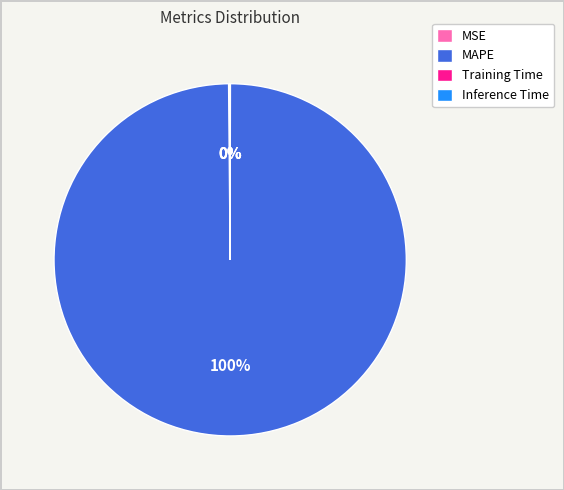

To the nearest percent, what is the difference between the largest and smallest slice percentages?

100%